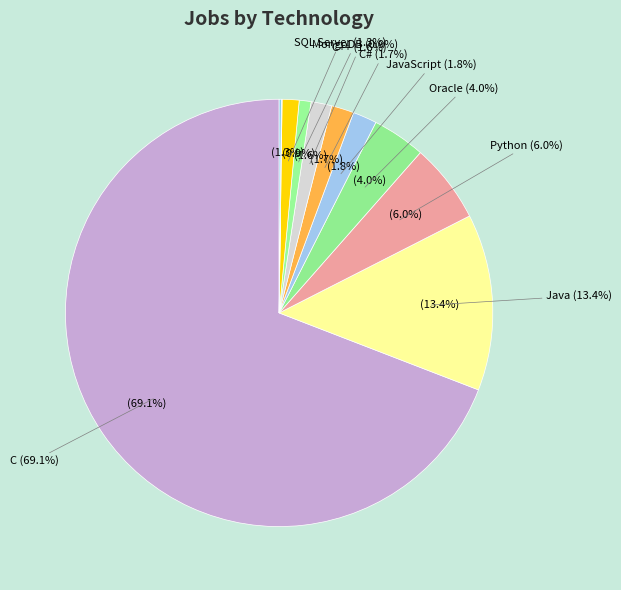

How many segments does this pie chart have?

11